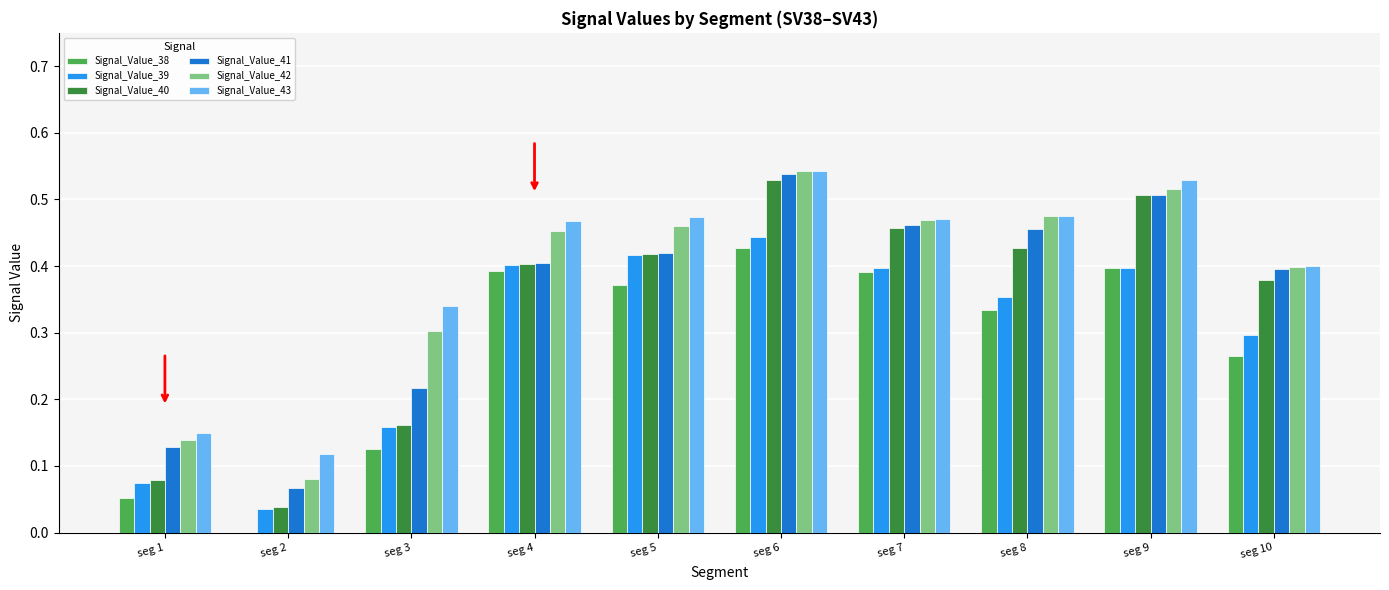

At which label is Signal_Value_38 closest to 0?

seg 2